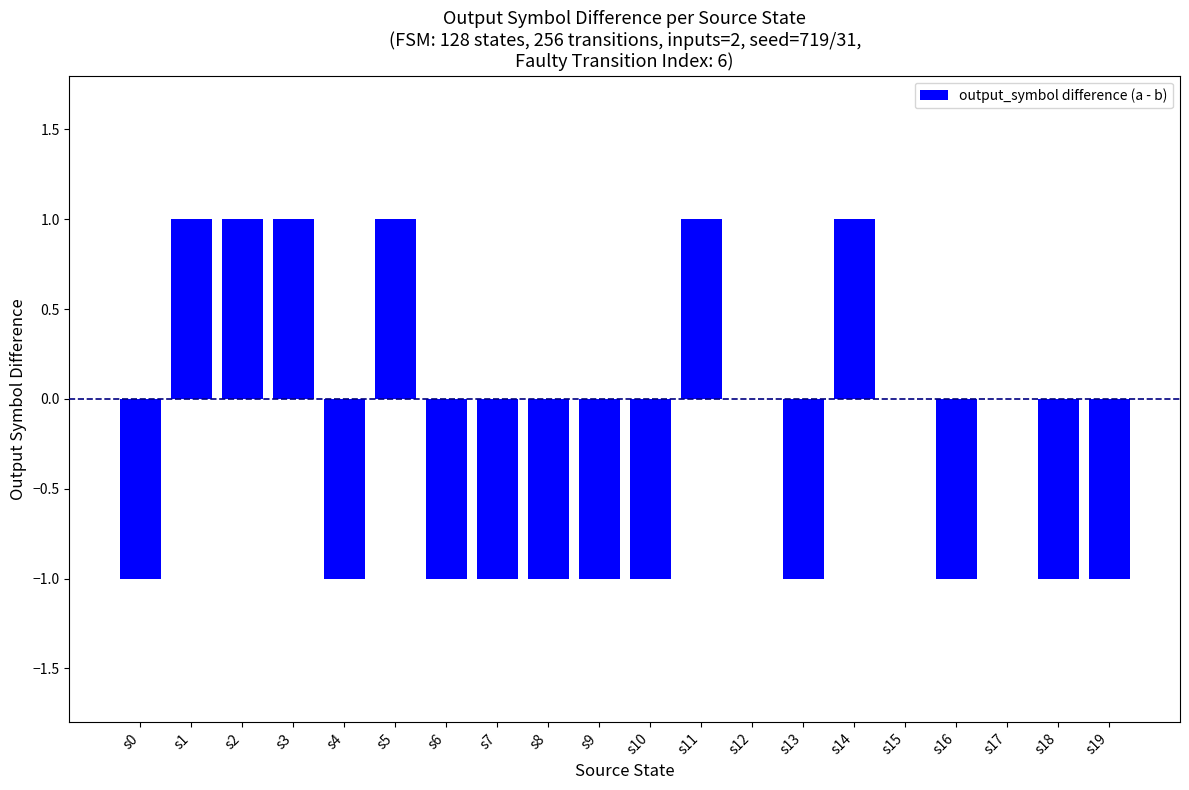

Count the number of data series in this chart.

1